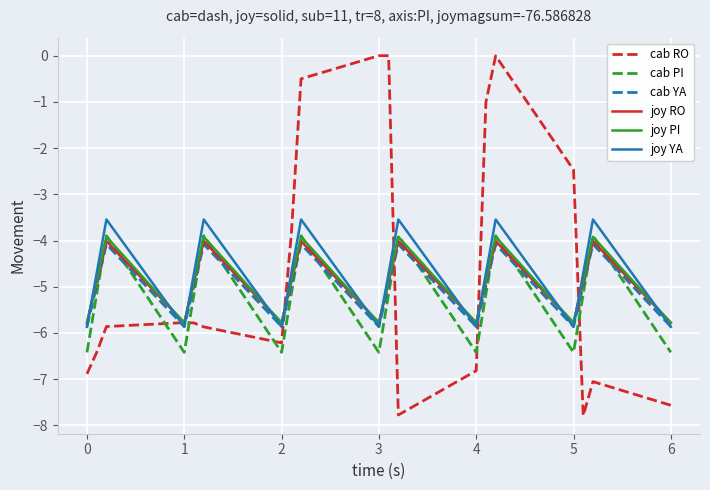

Which series has the widest spread of values?

cab RO